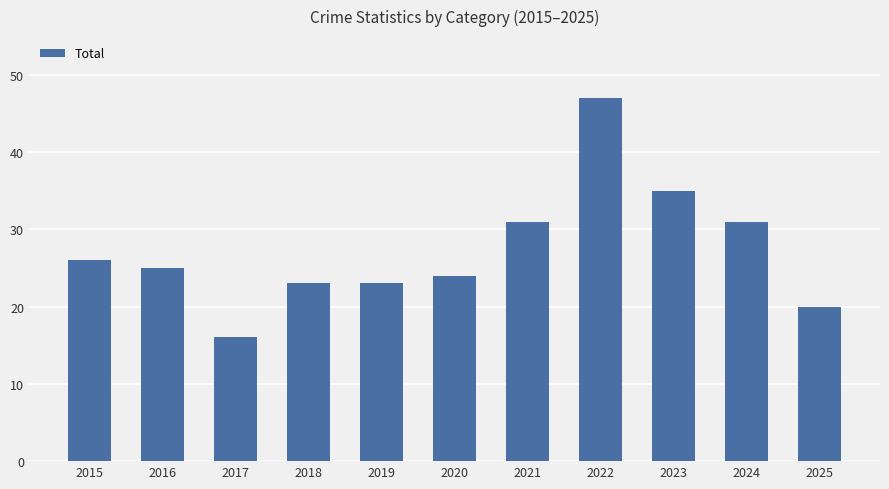

What is the value of the 10th bar from the left?

31